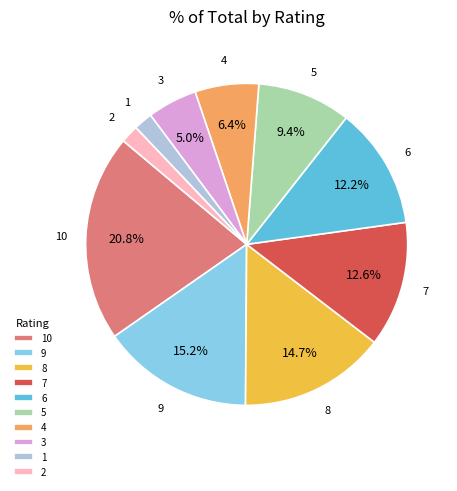

Is there a majority slice in this chart?

No